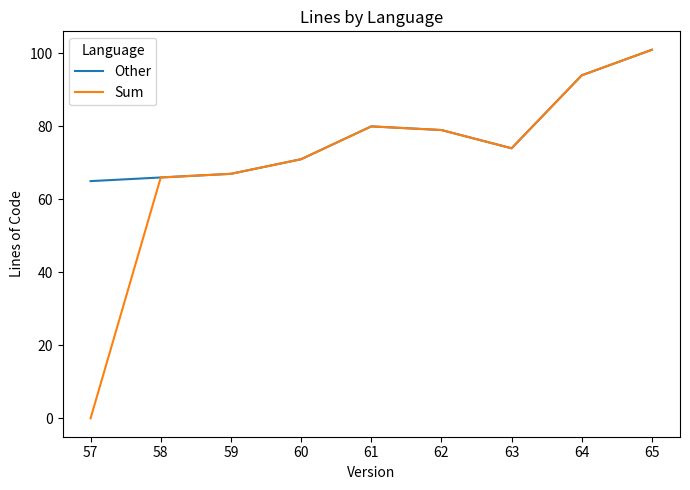

In Sum, how many points are higher than both neighbors (excluding endpoints)?

1